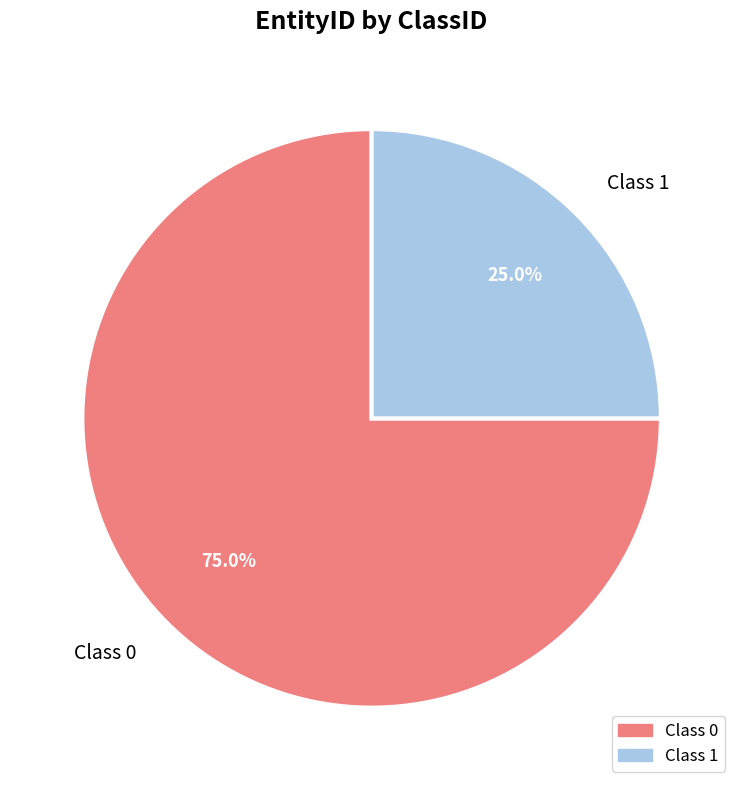

Which slice is the largest?

Class 0